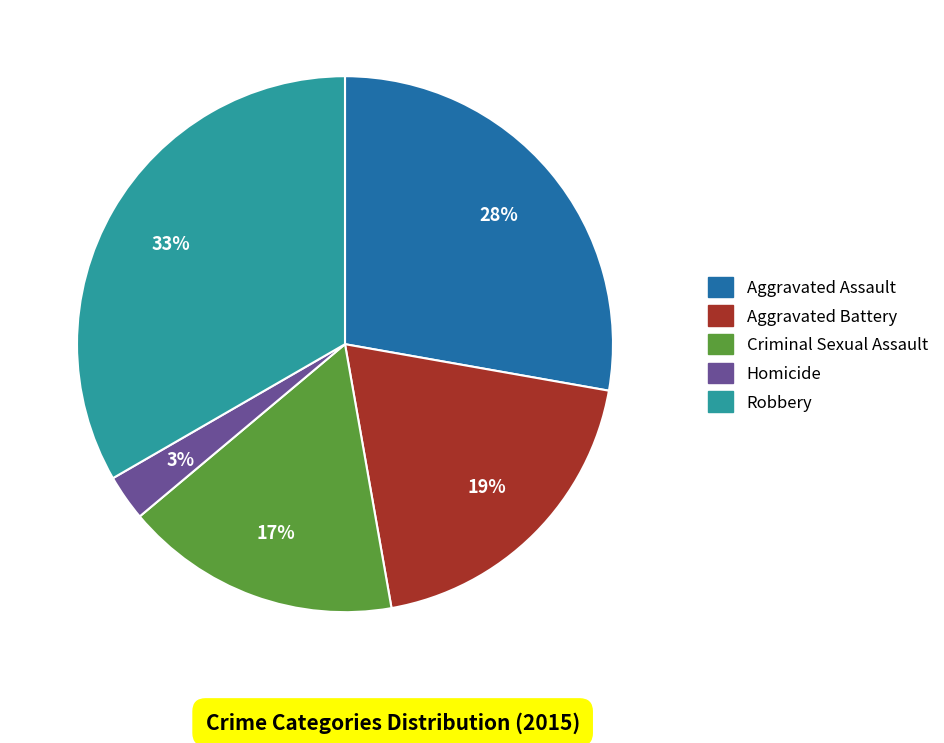

Which category has the smallest portion of the pie?

Homicide